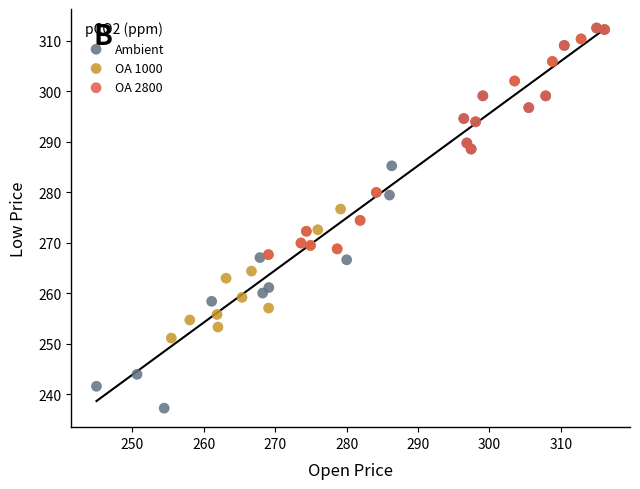

Which series has the widest spread of Y values?

Ambient